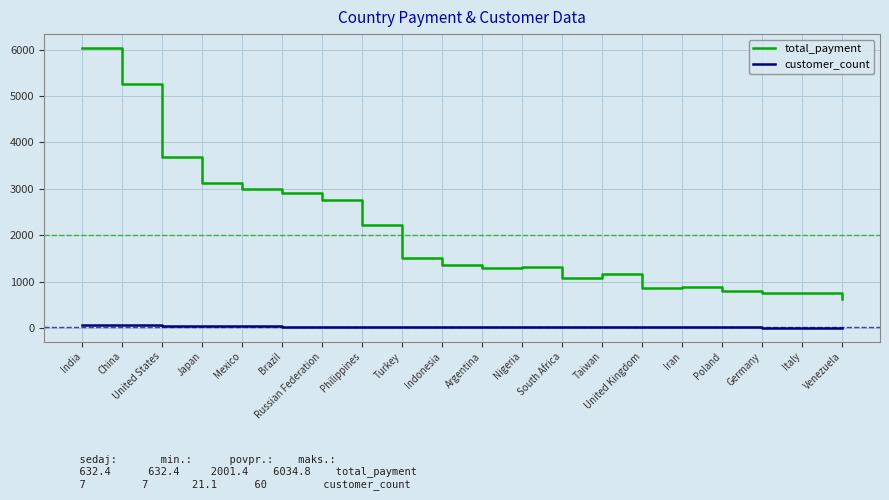

Count the number of data series in this chart.

2